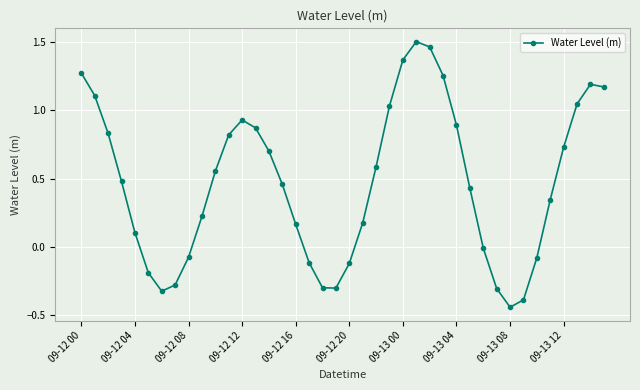

What is the difference between the maximum and second lowest values?

1.9